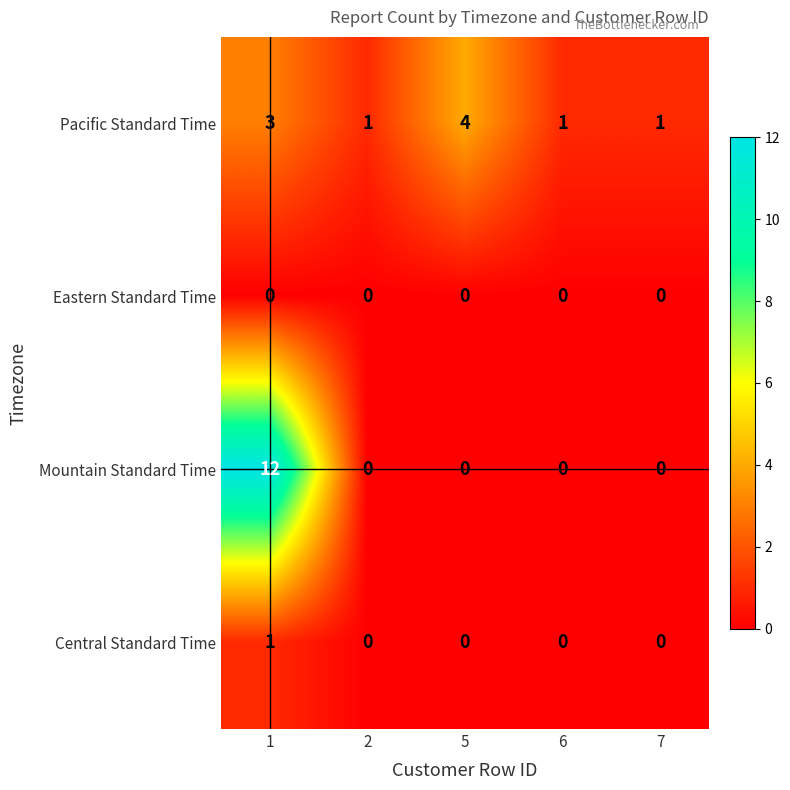

Which series has the widest spread of values?

Mountain Standard Time